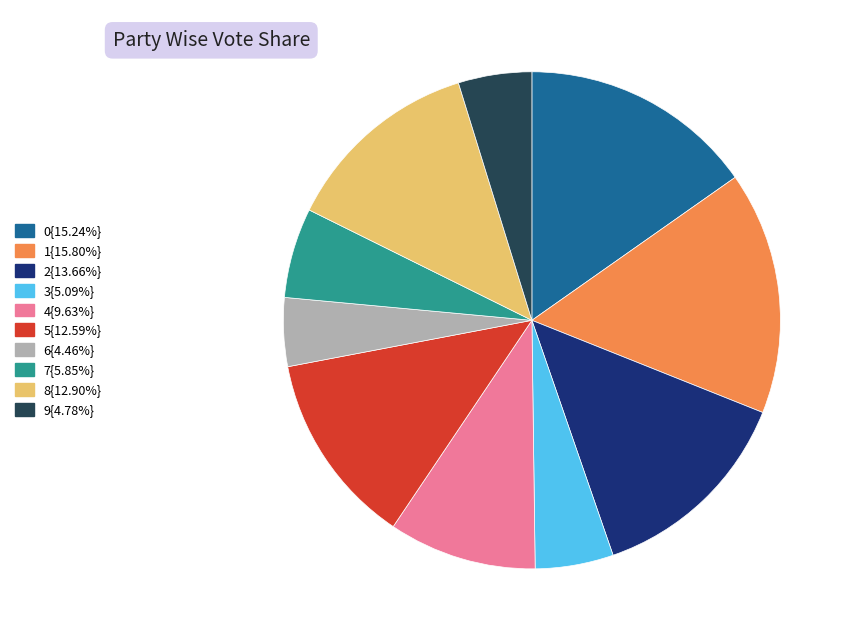

Does 9{4.78%} represent more than half of the total?

No